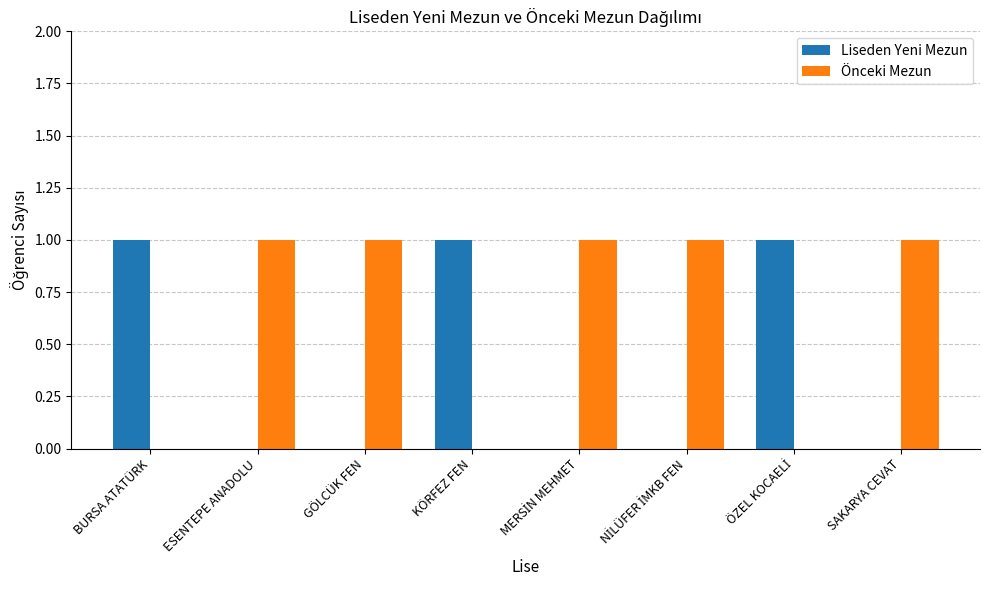

What is the sum of all Liseden Yeni Mezun values?

3